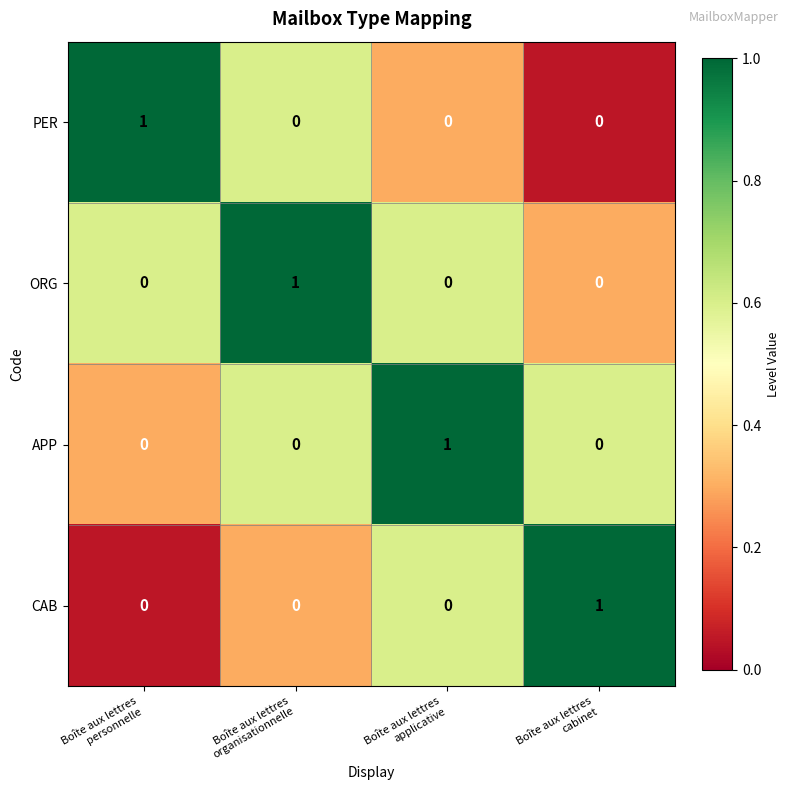

Count the CAB values in the range 0 to 1.

4